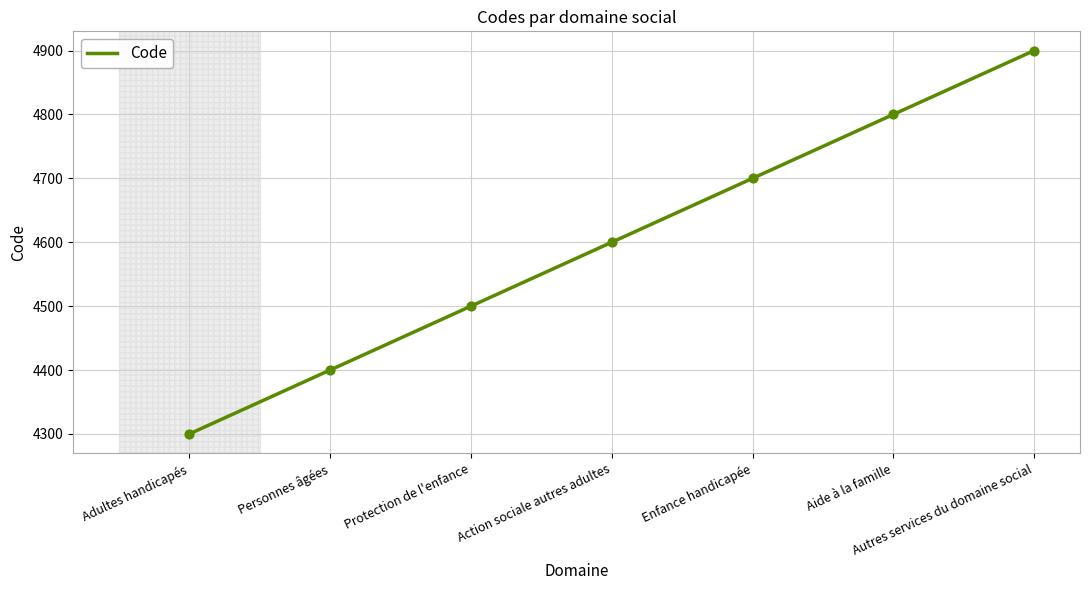

What is the change in value from Protection de l'enfance to Autres services du domaine social?

+400